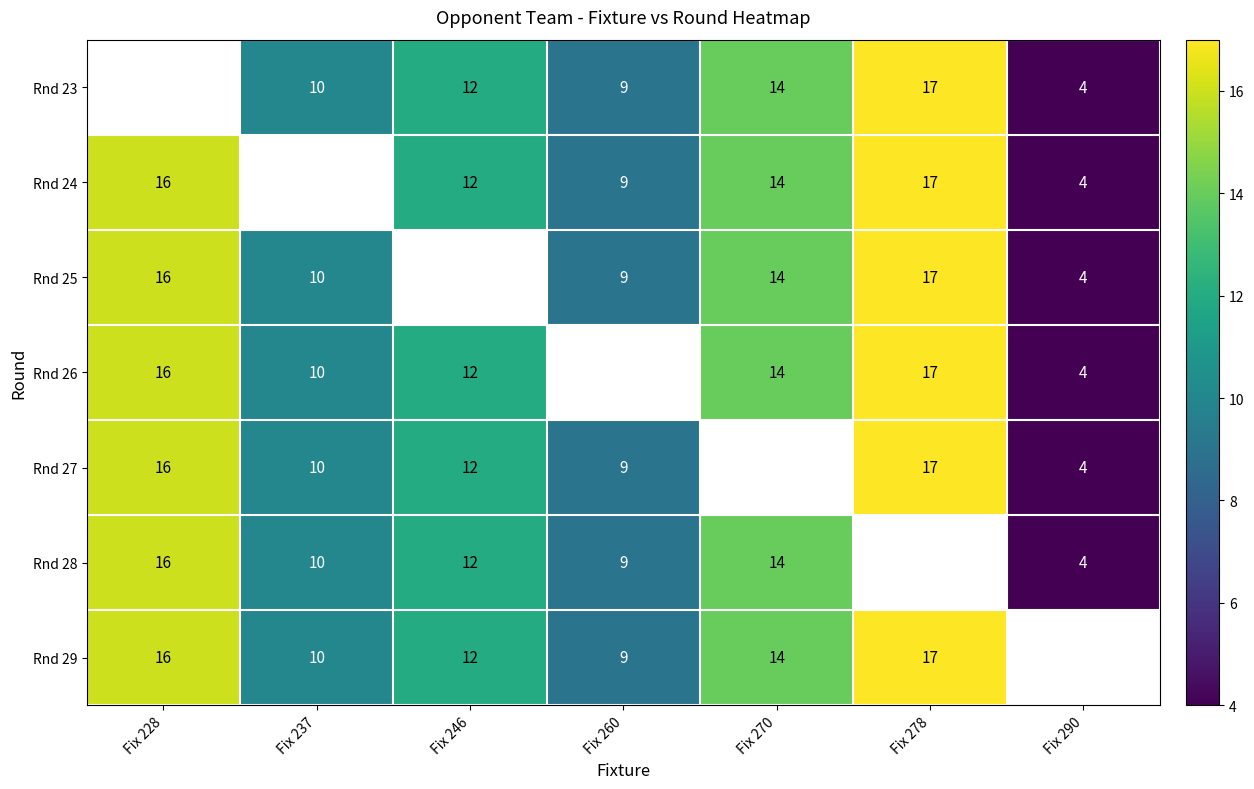

Is it true that Rnd 29 equals 25 at Fix 270?

False